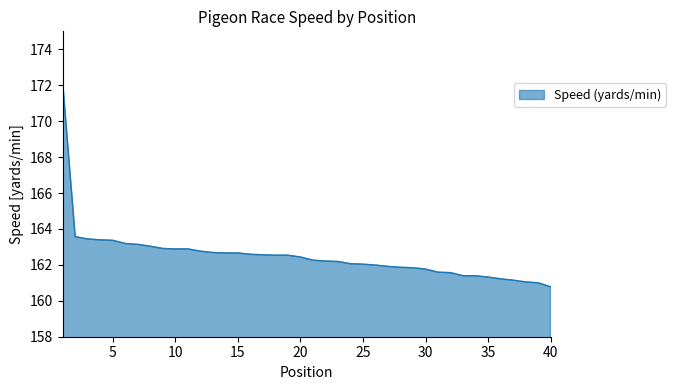

What is the smallest value displayed?

160.8